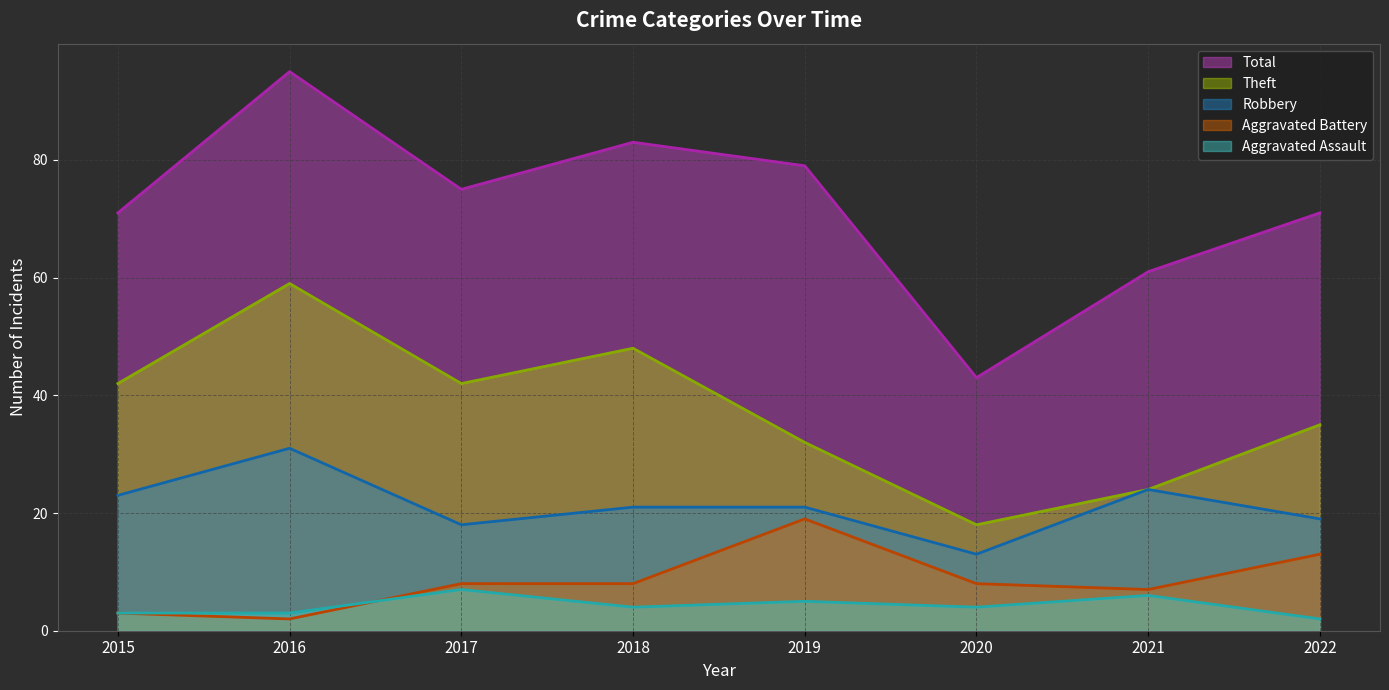

At which label does Total (trend) reach its minimum?

2020